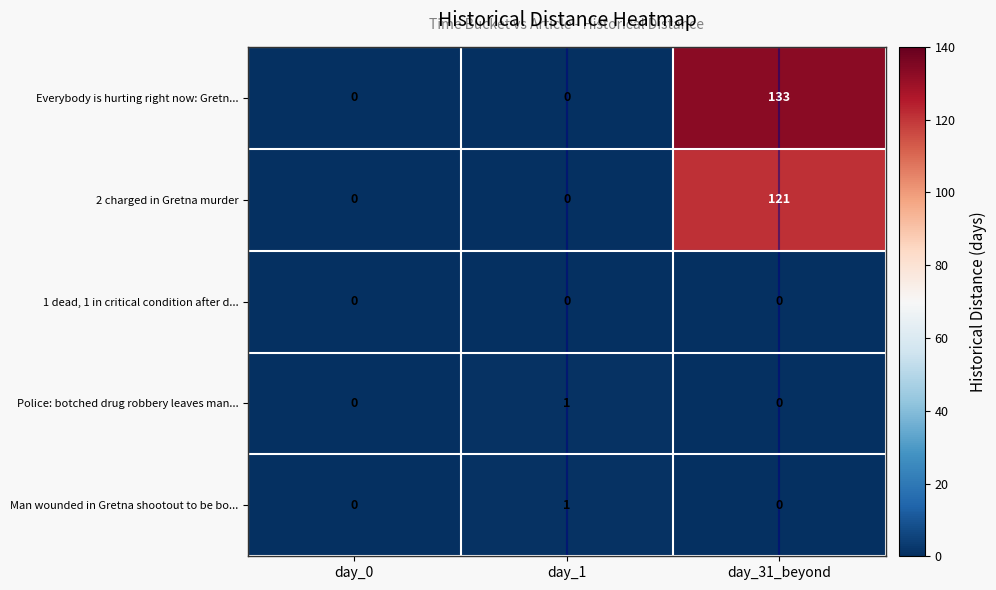

Which series changed the most between day_0 and day_31_beyond?

Everybody is hurting right now: Gretn...